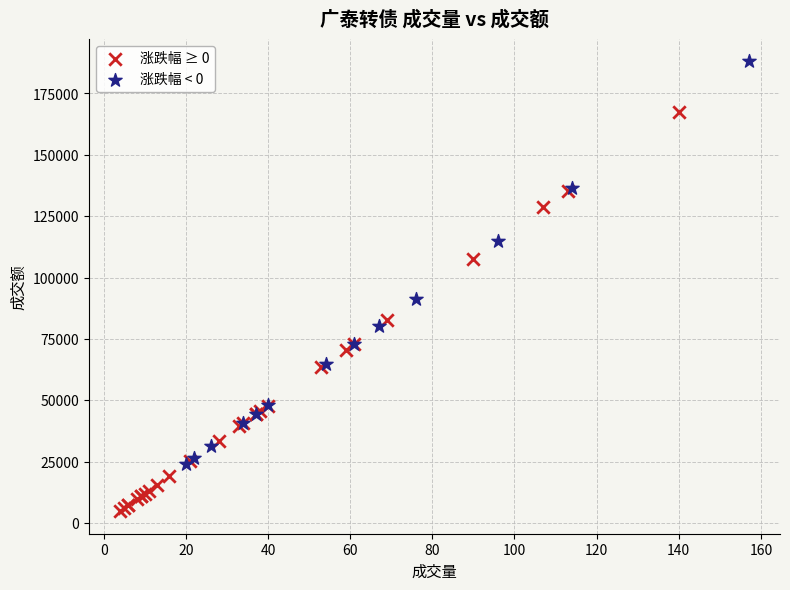

Which series reaches the minimum Y coordinate?

涨跌幅 ≥ 0